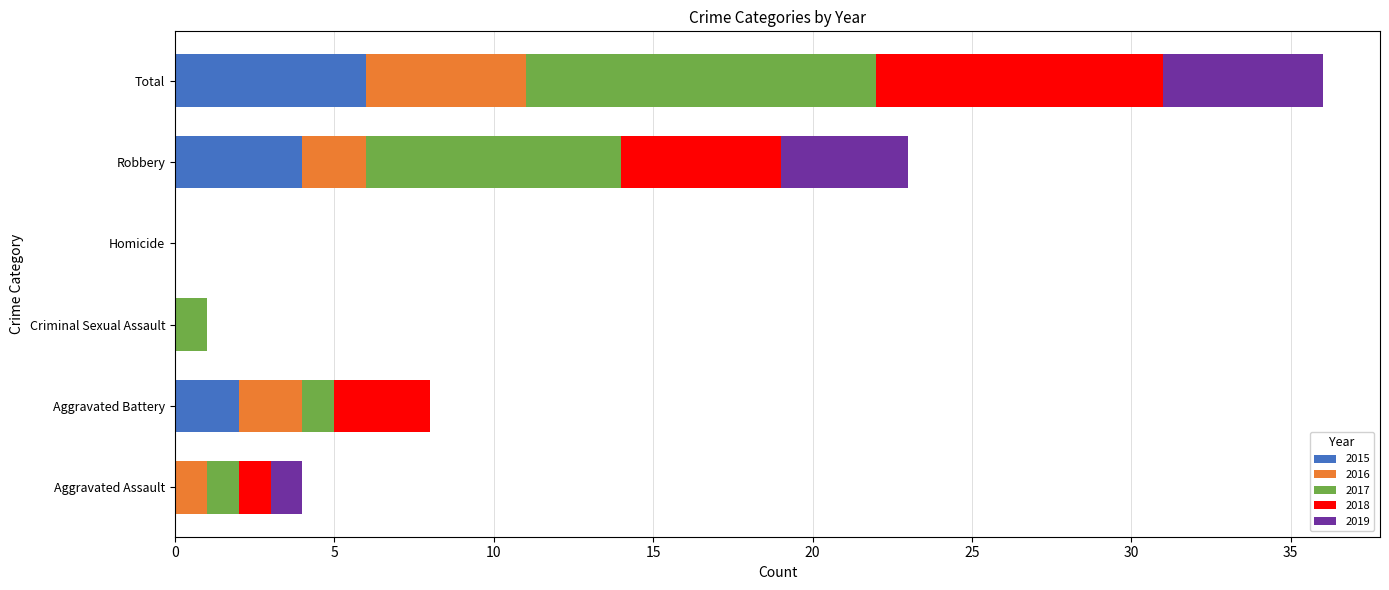

The value of 2015 at Aggravated Assault is 4. True or false?

False